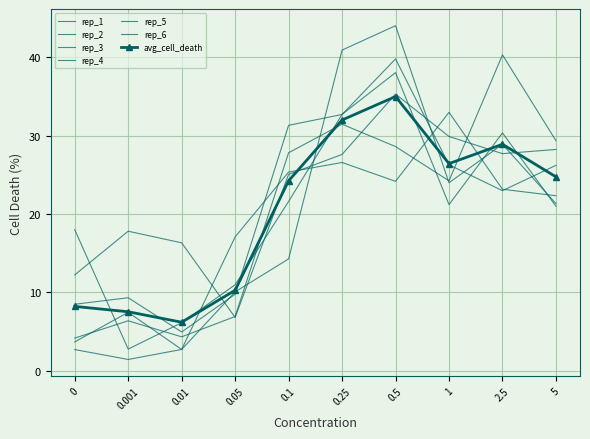

True or false: rep_6 has a value of 10.1 at 0.05.

True